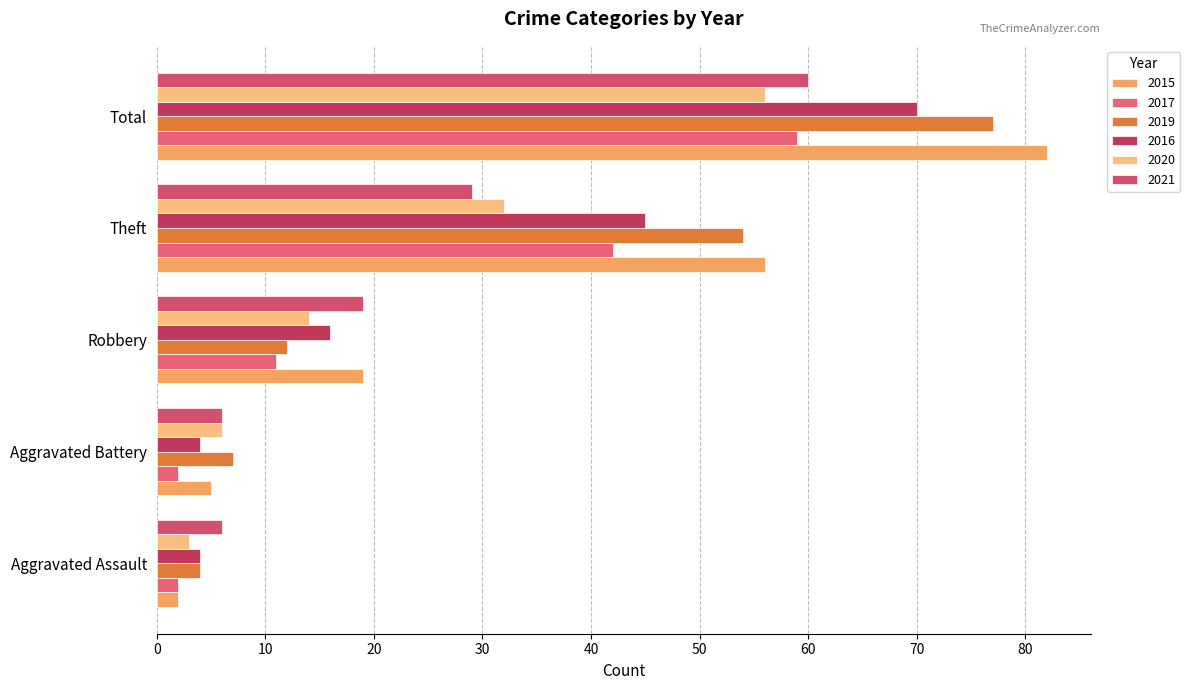

Count the number of data series in this chart.

6